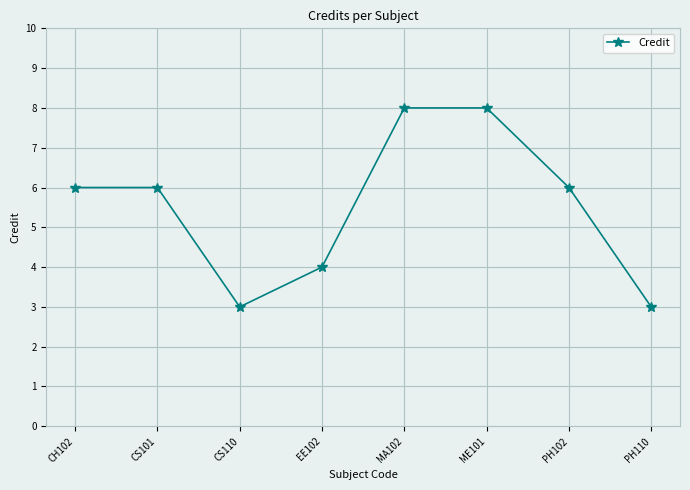

What is the value of the 5th point from the left?

8